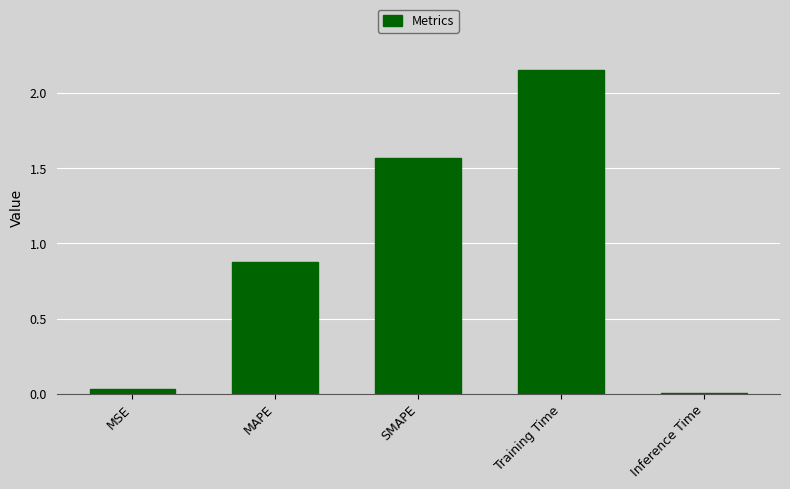

Count the number of data series in this chart.

1